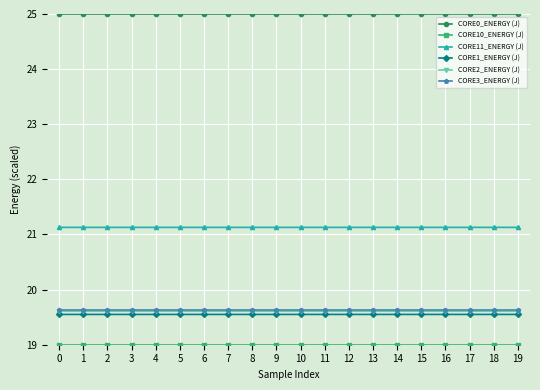

Read the CORE1_ENERGY (J) value at 16.

19.5